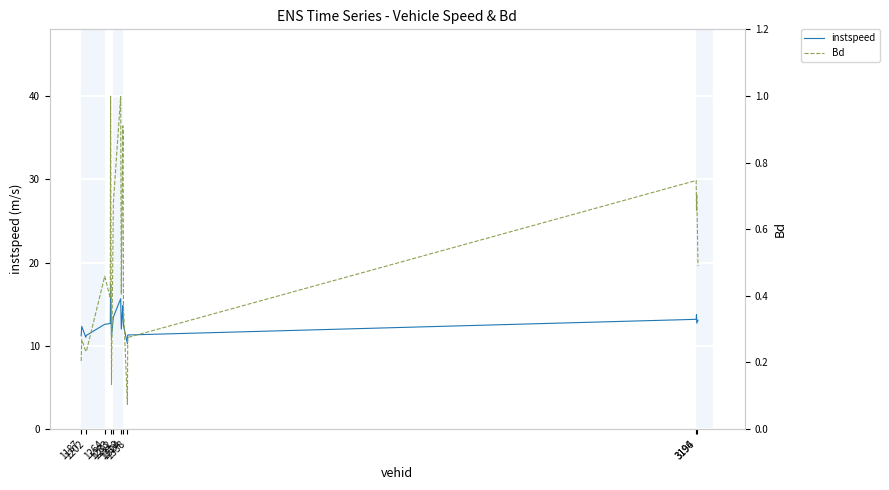

Reading left to right, list all the values displayed in this chart.

instspeed: 11.2	12.3	11.0	11.3	12.6	12.7	17.3	11.0	13.4	15.7	12.0	14.8	13.6	12.4	10.3	11.3	13.2	13.7	12.7	13.1
Bd: 0.2	0.3	0.2	0.2	0.5	0.4	1.0	0.1	0.7	1.0	0.4	0.9	0.9	0.4	0.1	0.3	0.7	0.7	0.7	0.5